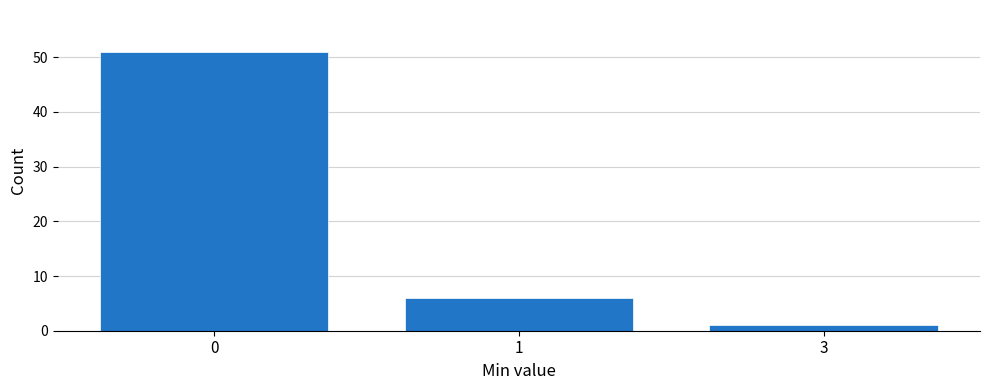

Reading left to right, transcribe all the data shown in this chart.

51	6	1